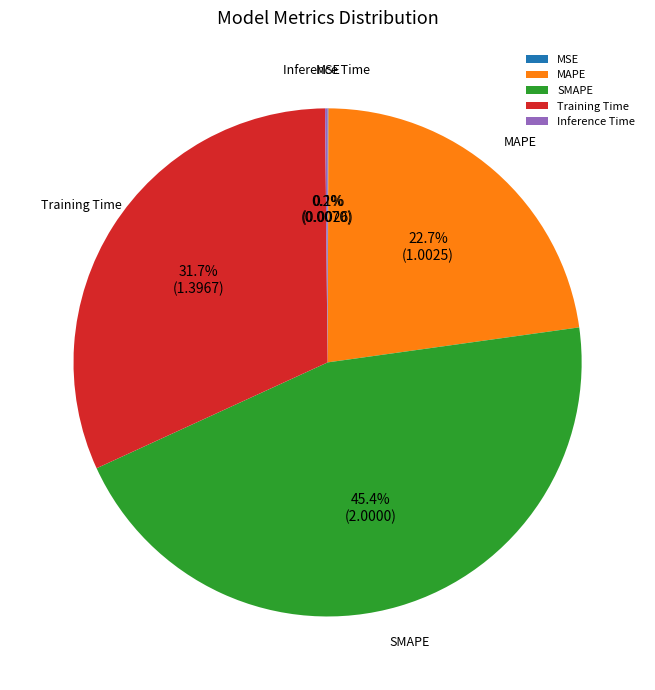

What is the largest slice in the pie chart?

SMAPE